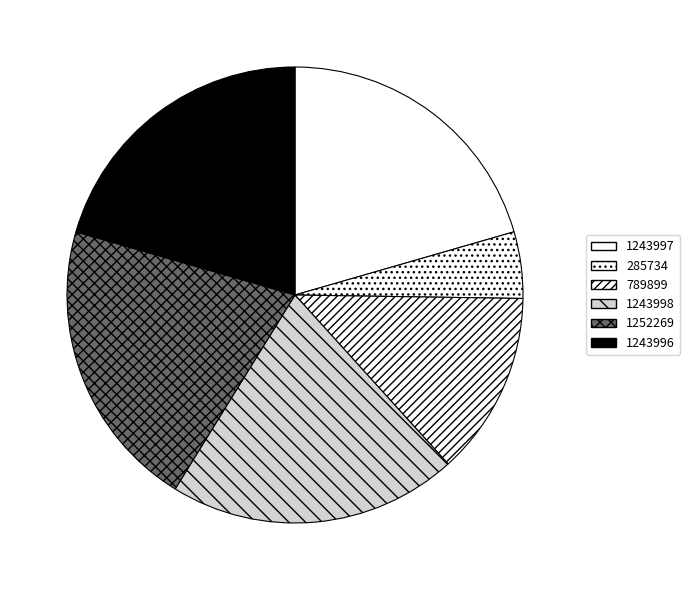

How many segments does this pie chart have?

6